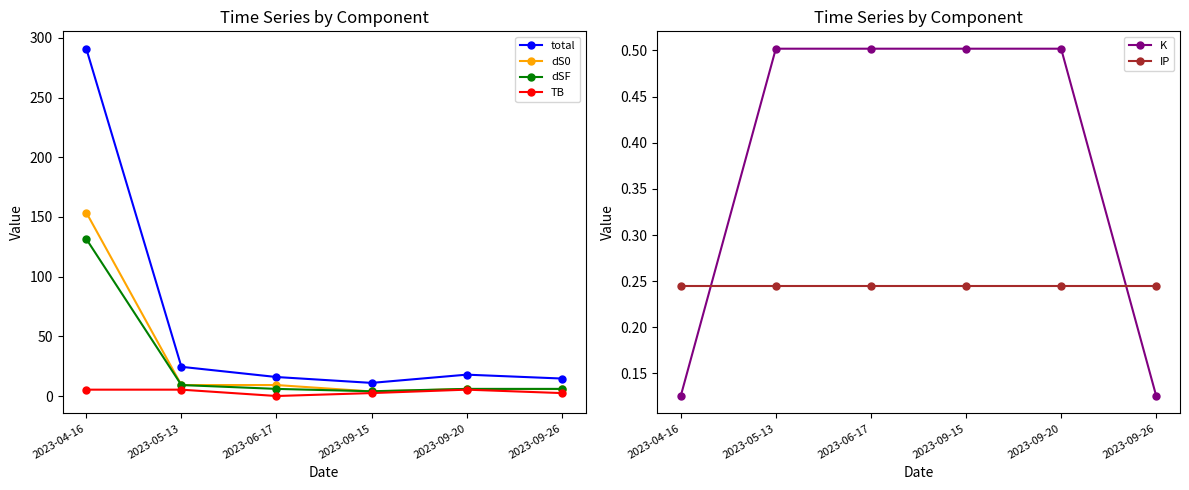

Is the value of dS0 at 2023-09-26 greater than the value of TB at 2023-04-16?

Yes